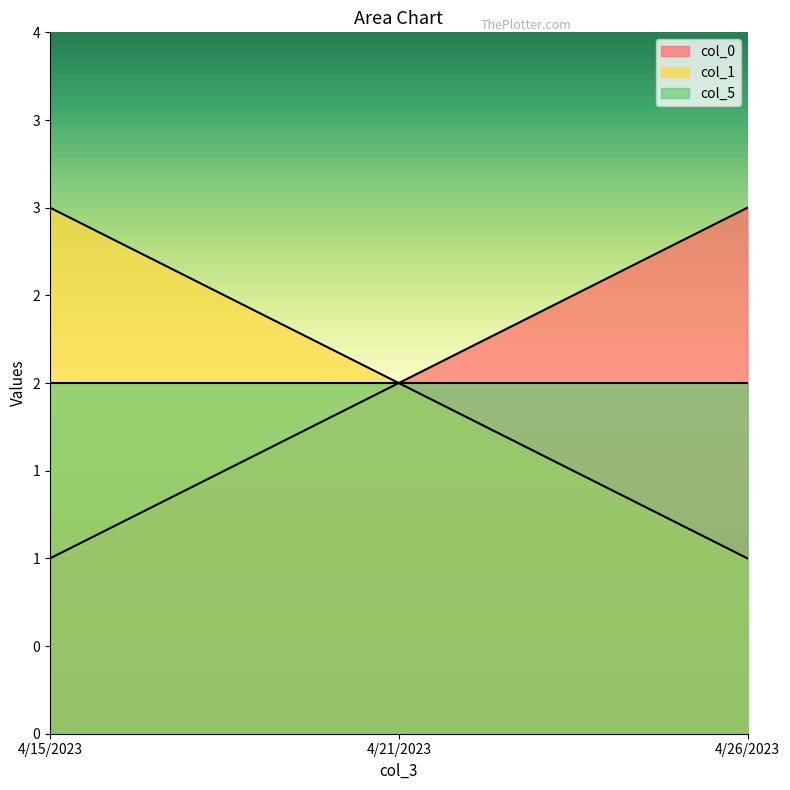

Does the chart have visible grid lines?

No